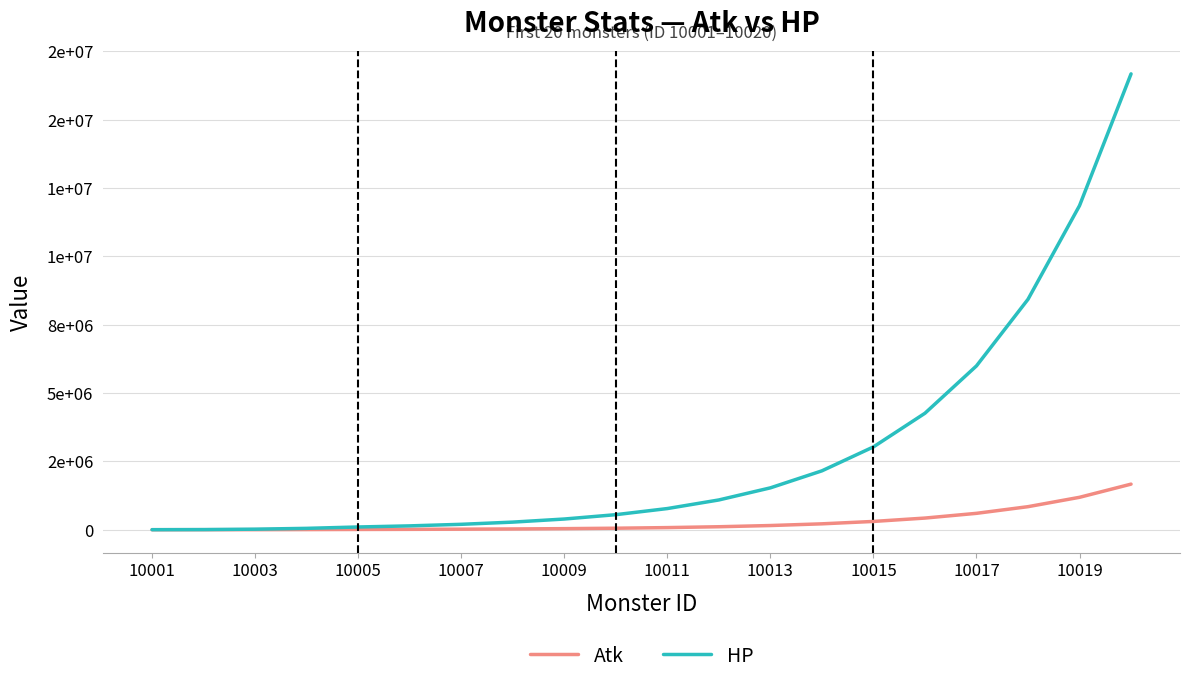

What are all the series names shown in the legend?

Atk, HP